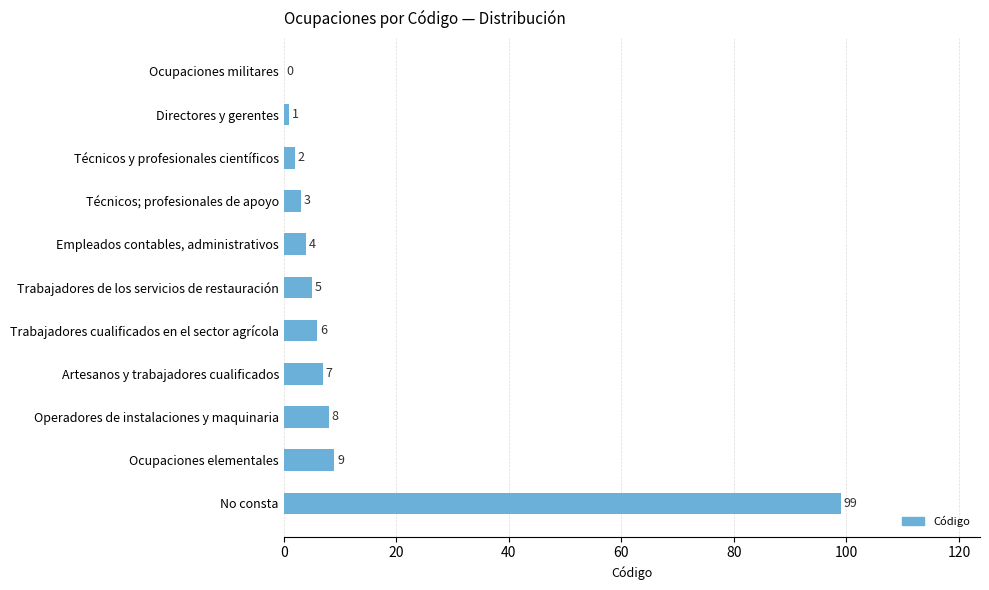

Where is the data nearest to the value 49?

Ocupaciones elementales